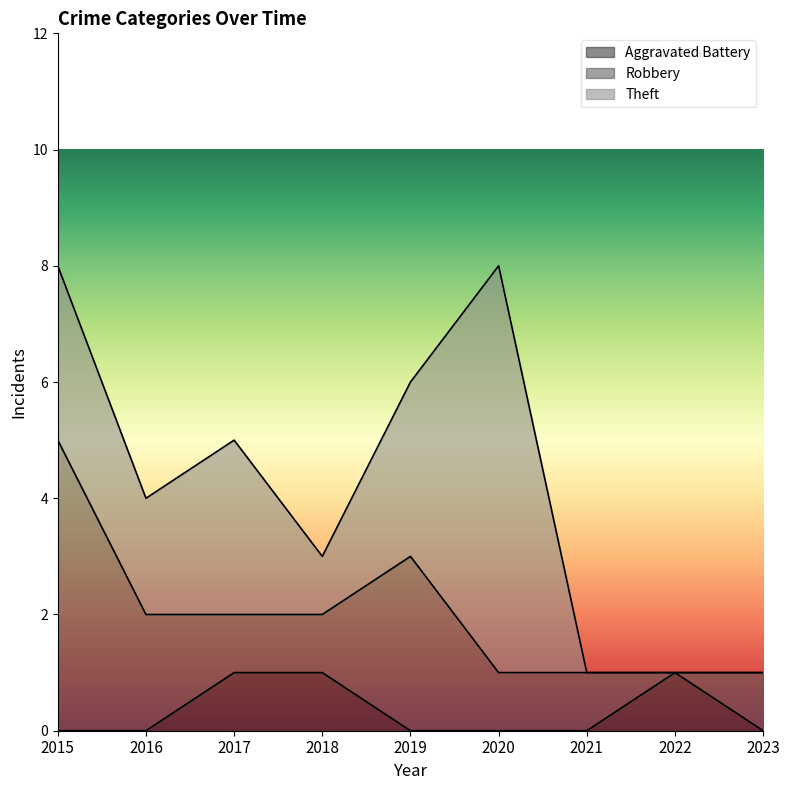

Between which two adjacent categories do Aggravated Battery and Robbery first intersect?

2021 and 2022